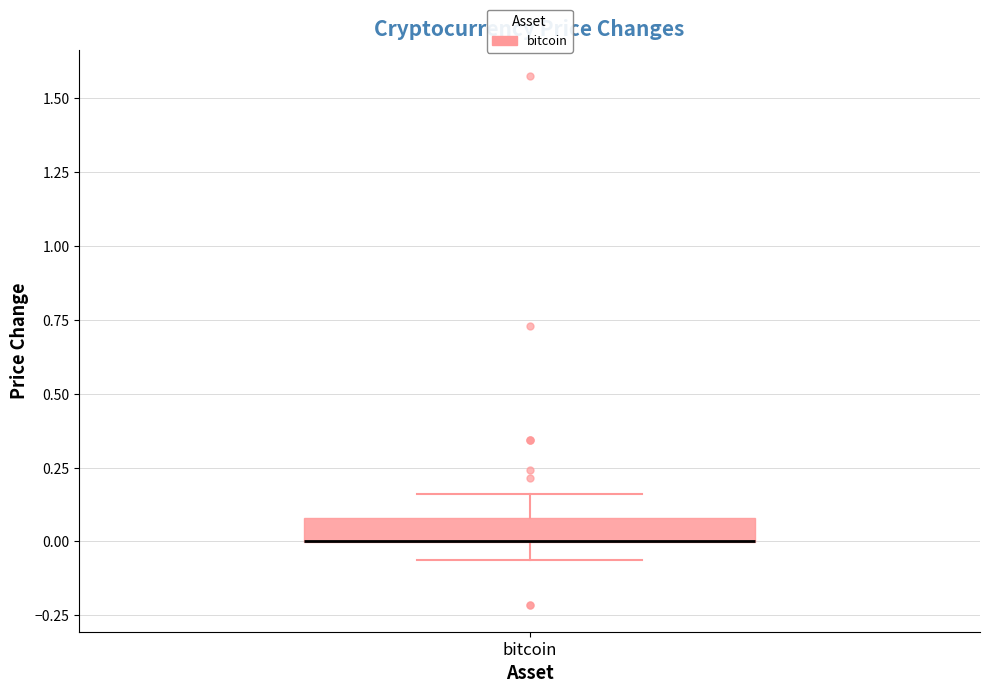

Where does the lower whisker of the box for bitcoin end on the y-axis? The values are not printed on the chart, so give them approximately, as read against the axis.

-0.05